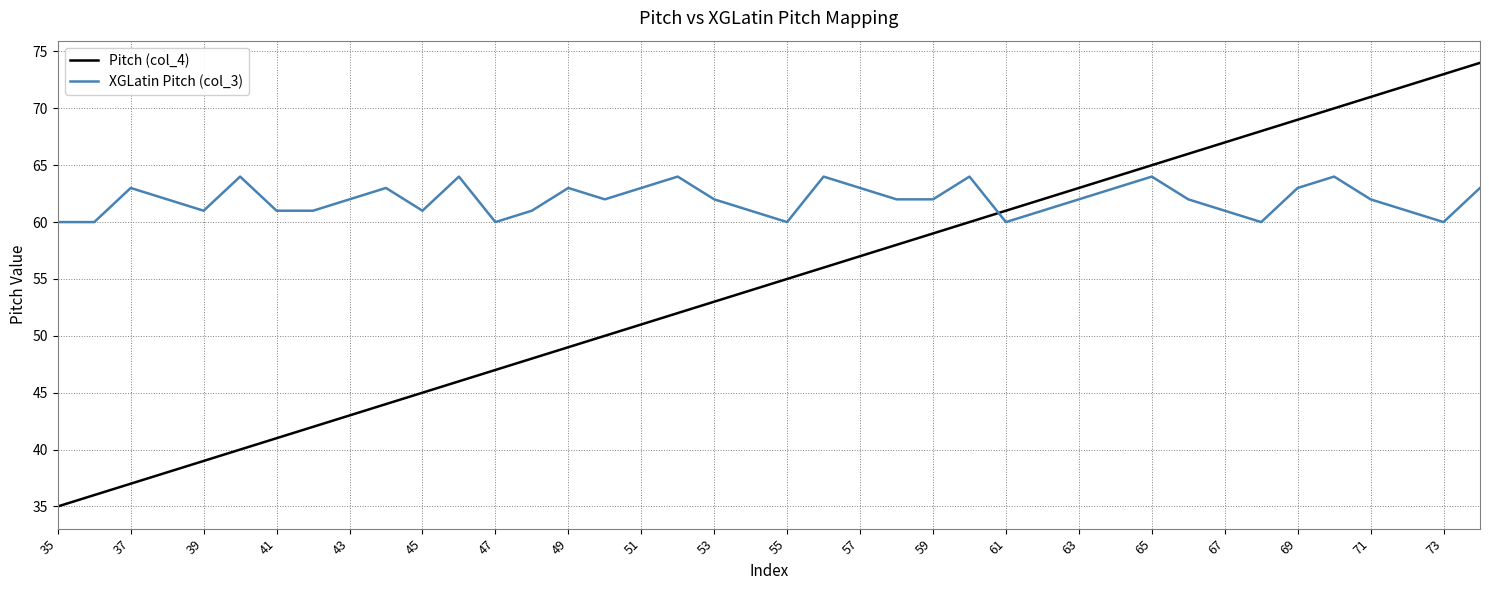

What is the difference between the maximum and minimum values in the Pitch (col_4) series?

39